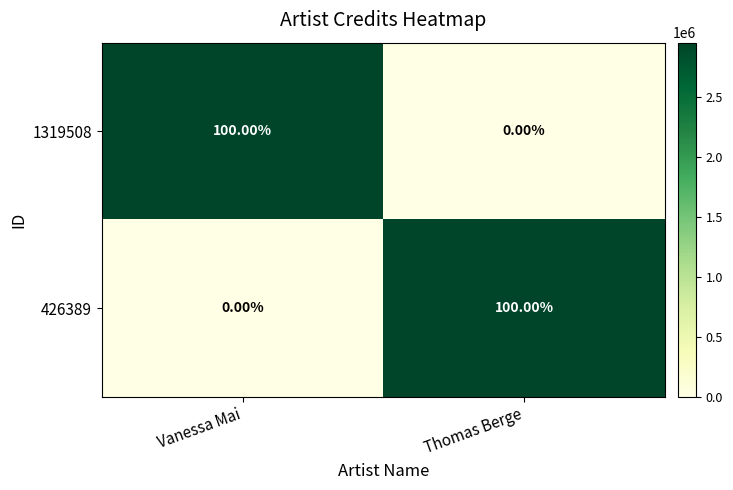

What is the difference between the highest and lowest values at Thomas Berge?

100